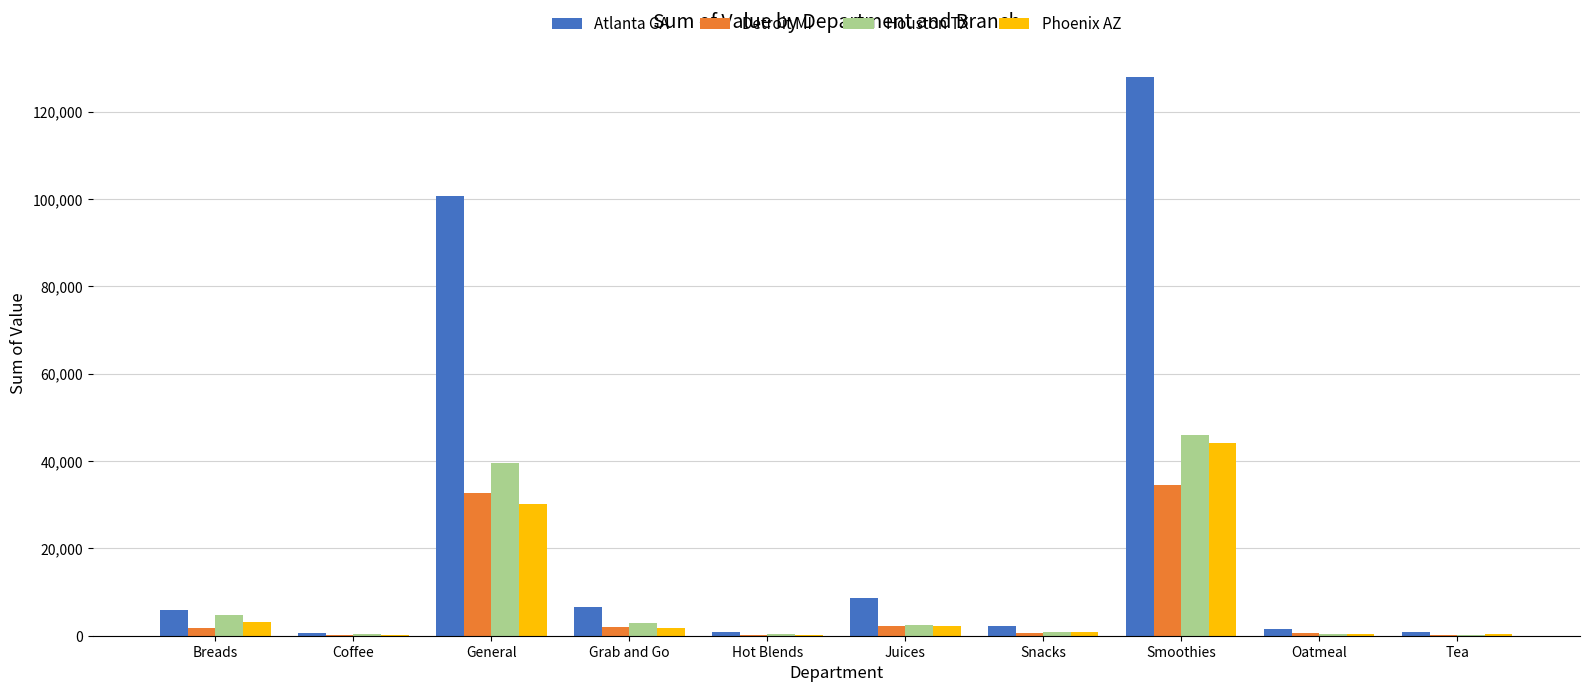

What is the greatest value displayed?

128009.1